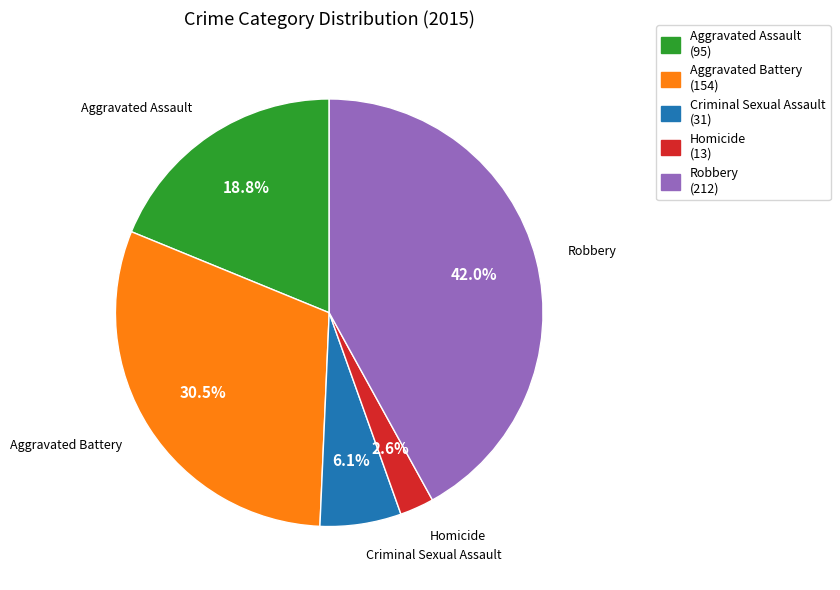

Is there any slice that represents more than half of the pie?

No